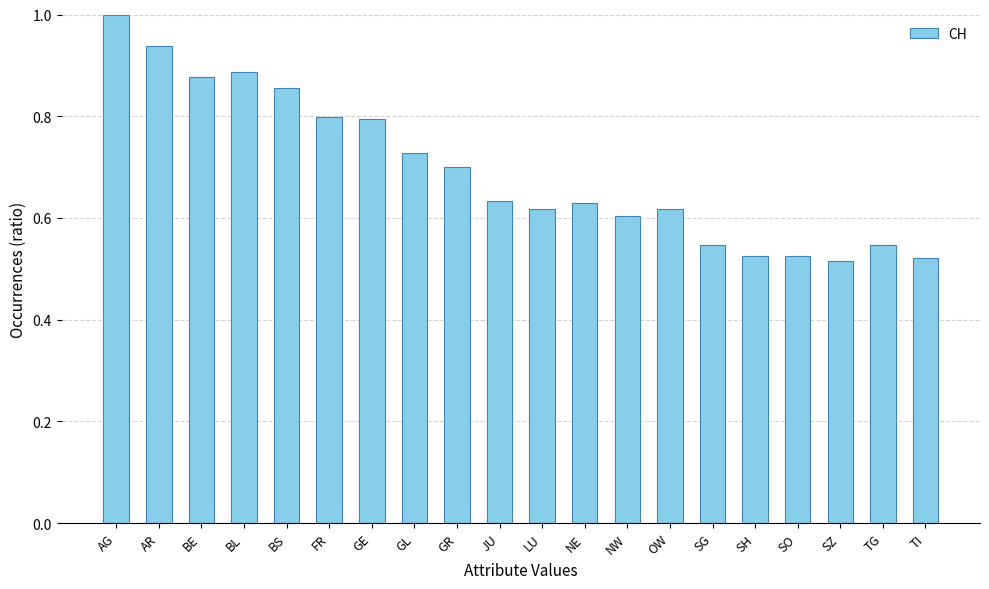

What is the label of the 7th bar from the left?

GE